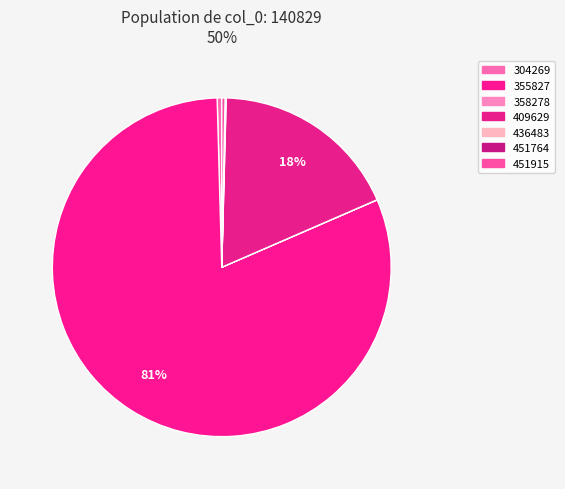

Combined, do 355827 and 451915 account for over 50%?

Yes